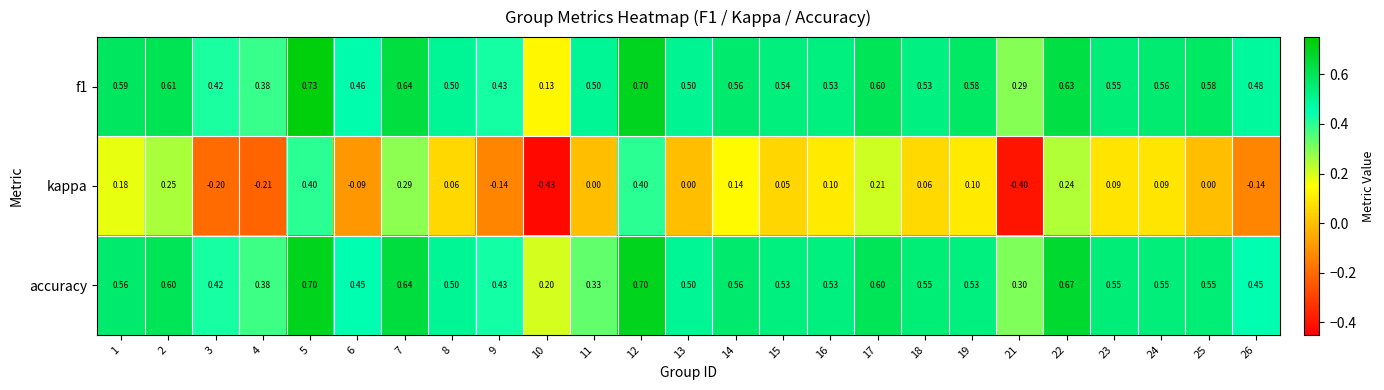

What is the minimum value shown in the chart?

-0.4